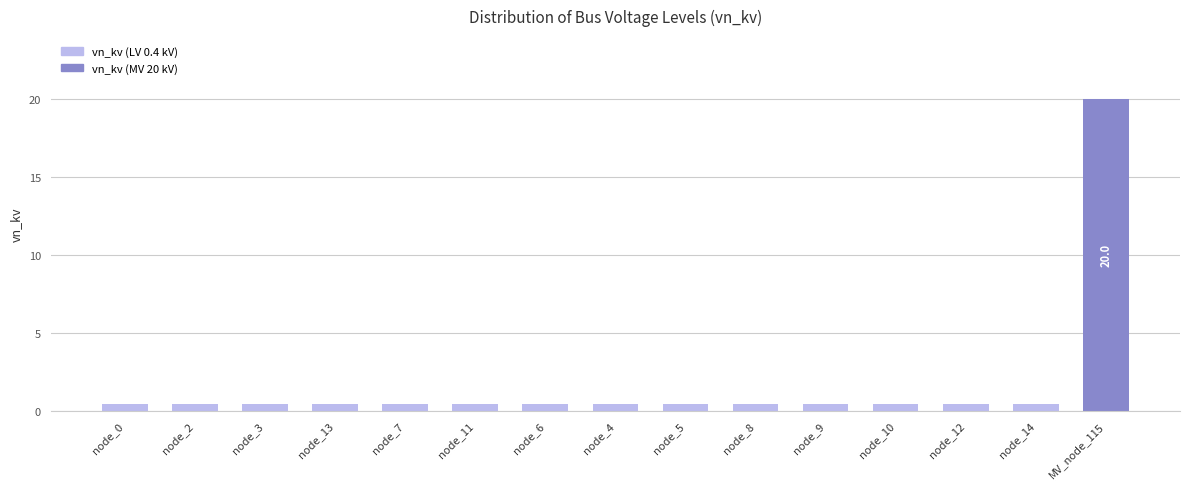

What is the sum of the values at node_7 and node_5?

0.8